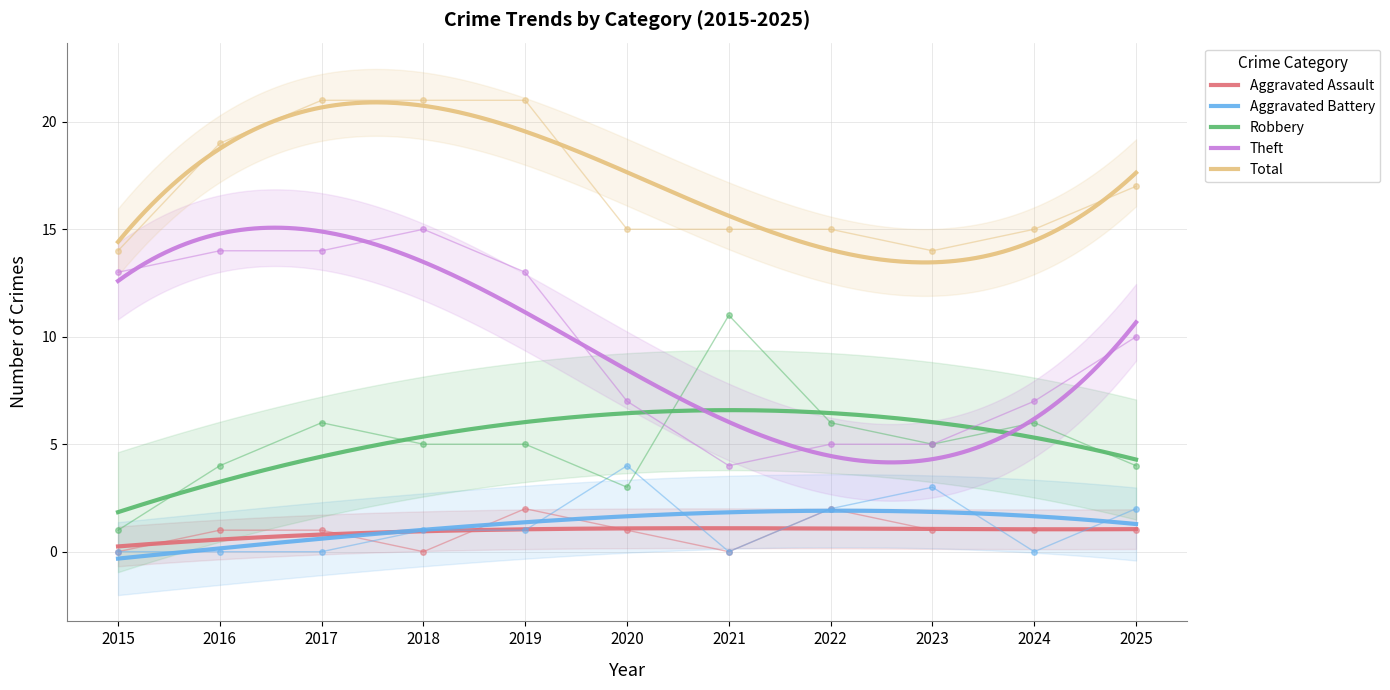

Read the Theft value at 2015, to the nearest 10.

10